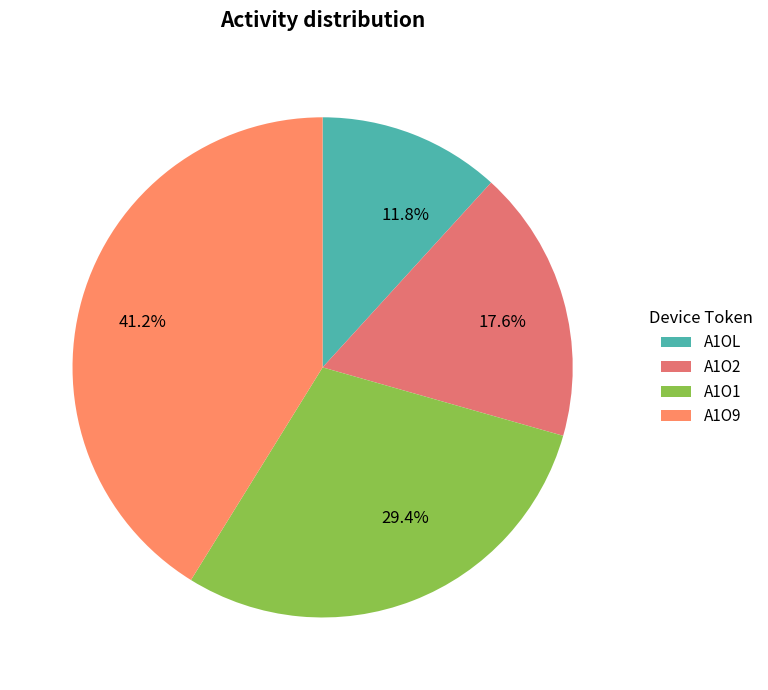

To the nearest percent, what is the average slice percentage?

25%